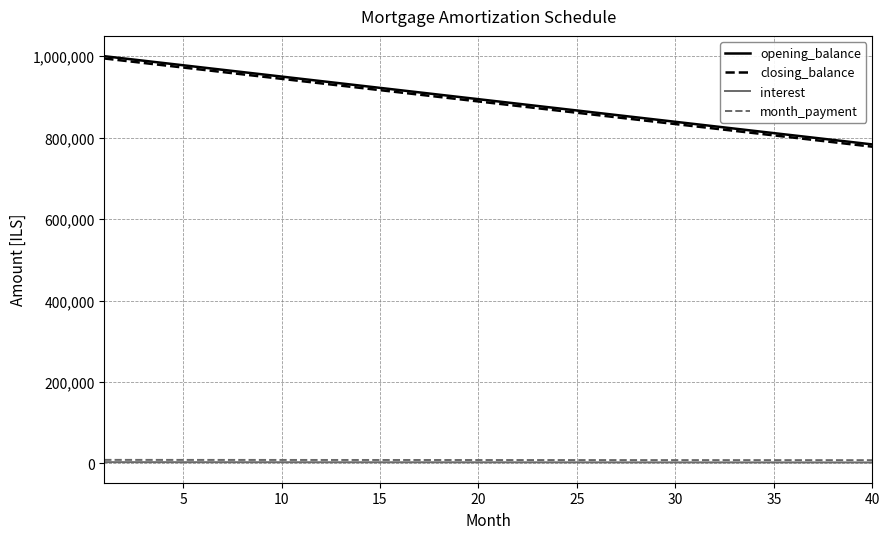

How many lines are shown in the chart?

4